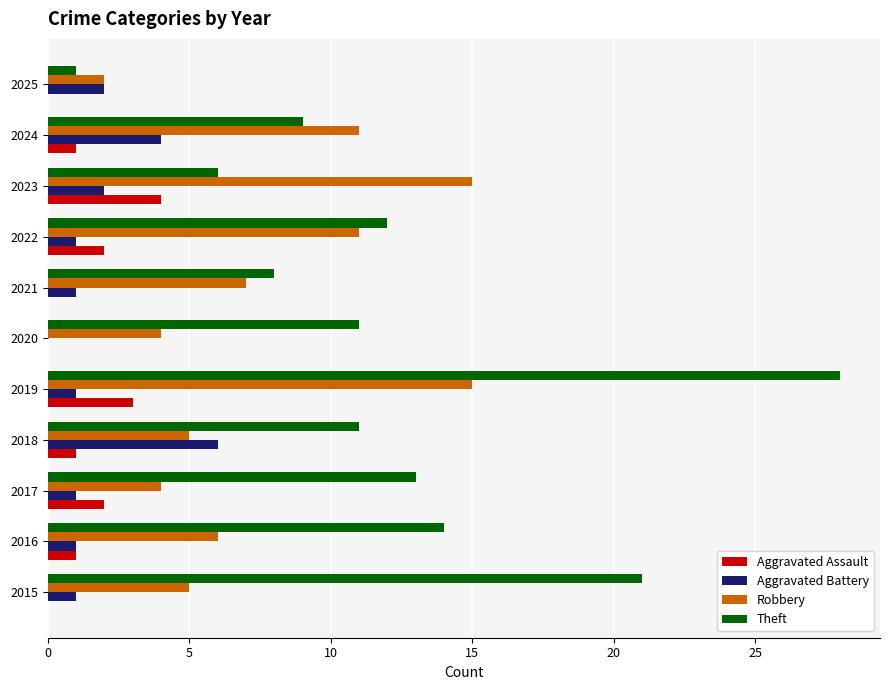

Is it true that Aggravated Assault equals 2 at 2017?

True